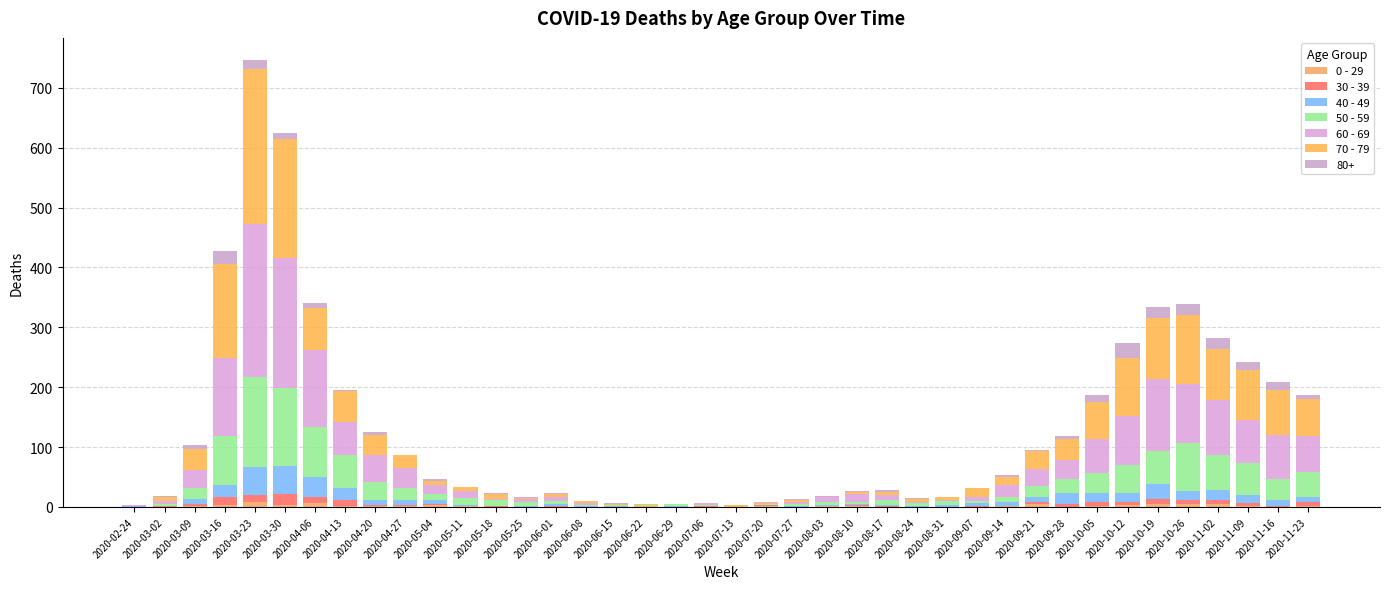

How many categories are shown in the chart?

40